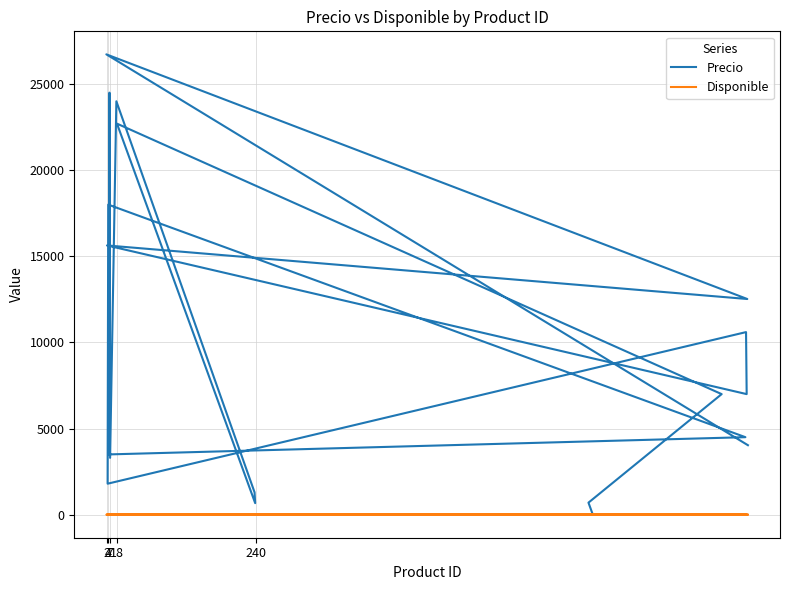

The Disponible series shows 1 at 2. True or false?

True